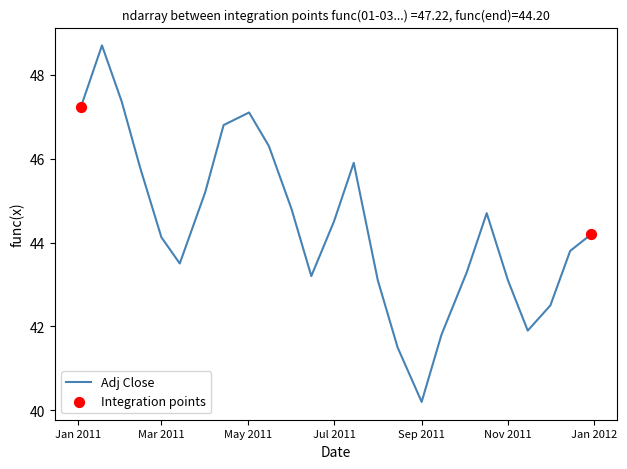

What is the minimum value shown in the chart?

40.2